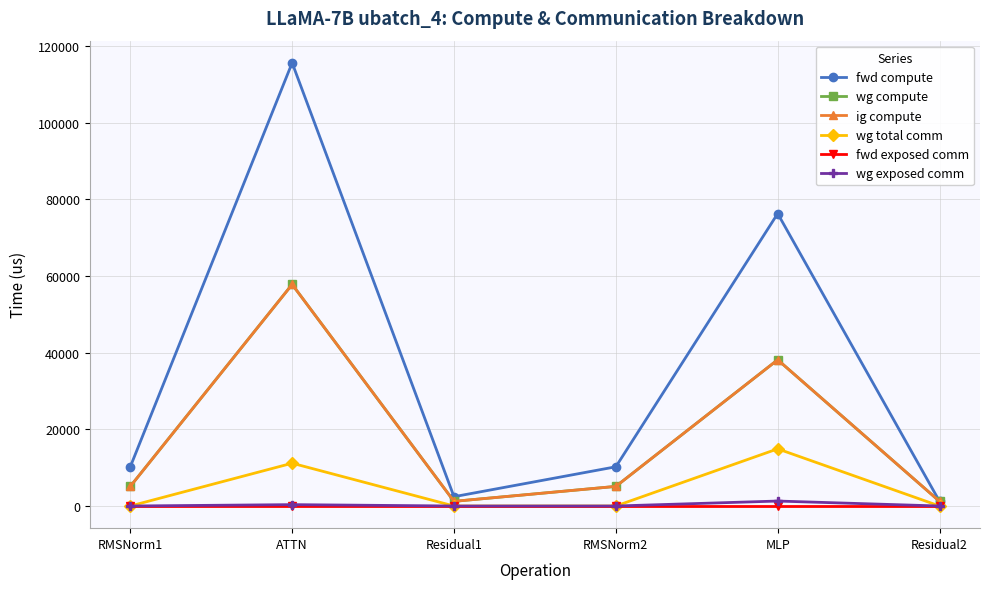

Read the wg total comm value at MLP.

14903.8